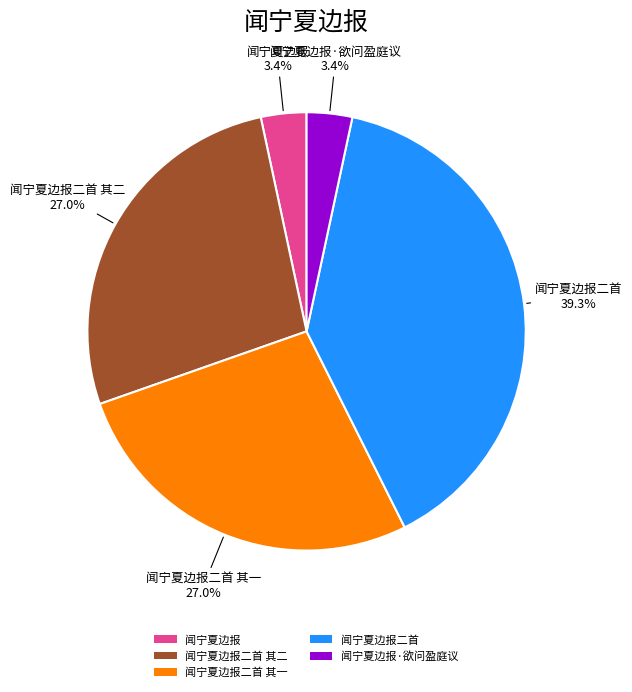

To the nearest percent, what is the difference between the largest and smallest slice percentages?

36%